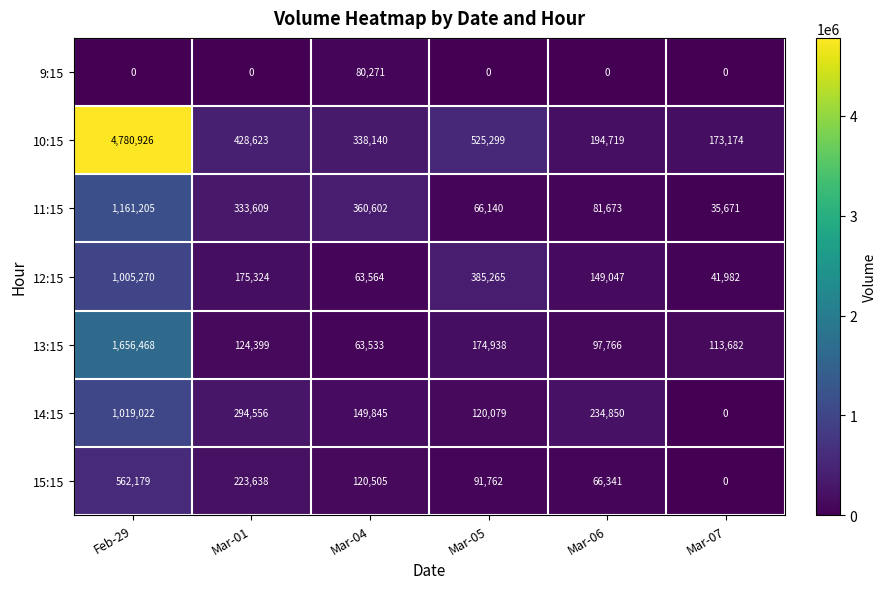

What is the maximum value for 11:15?

1161205